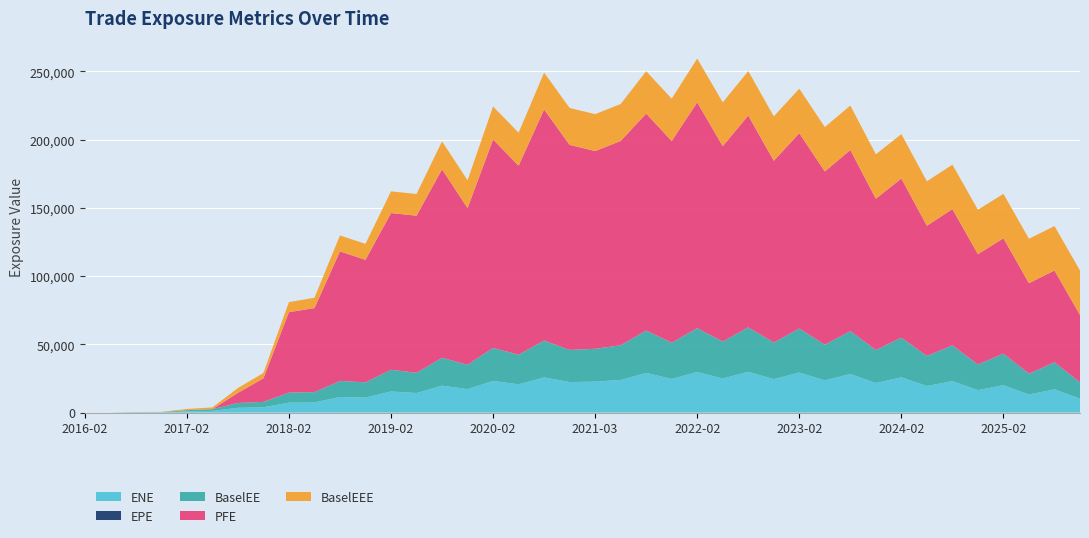

Reading left to right, list all the values displayed in this chart.

ENE: 2016-02-28=0.0	2016-05-31=0.0	2016-08-30=139.3	2016-11-28=162.0	2017-02-28=882.5	2017-05-30=1253.2	2017-08-29=3495.9	2017-11-28=3891.7	2018-02-28=7253.9	2018-05-29=7417.0	2018-08-28=11427.6	2018-11-28=10948.6	2019-02-28=15471.6	2019-05-28=14347.8	2019-08-28=19723.3	2019-11-29=17178.5	2020-02-28=23198.6	2020-05-28=20712.9	2020-08-28=25729.1	2020-11-30=22347.5	2021-03-01=22695.1	2021-05-28=23884.8	2021-08-31=29042.1	2021-11-29=24676.4	2022-02-28=29760.3	2022-05-31=24967.2	2022-08-30=29892.8	2022-11-28=24488.5	2023-02-28=29346.3	2023-05-30=23610.3	2023-08-29=28279.5	2023-11-28=21649.6	2024-02-28=25856.0	2024-05-28=19479.9	2024-08-28=23074.2	2024-11-29=16456.2	2025-02-28=20084.4	2025-05-28=13220.9	2025-08-28=17035.4	2025-11-28=10211.6
EPE: 2016-02-28=0.0	2016-05-31=0.3	2016-08-30=0.5	2016-11-28=0.7	2017-02-28=1.0	2017-05-30=1.2	2017-08-29=1.5	2017-11-28=1.7	2018-02-28=2.0	2018-05-29=2.2	2018-08-28=2.5	2018-11-28=2.7	2019-02-28=3.0	2019-05-28=3.2	2019-08-28=3.5	2019-11-29=3.8	2020-02-28=4.0	2020-05-28=4.2	2020-08-28=4.5	2020-11-30=4.8	2021-03-01=5.0	2021-05-28=5.2	2021-08-31=5.5	2021-11-29=5.8	2022-02-28=6.0	2022-05-31=6.3	2022-08-30=6.5	2022-11-28=6.7	2023-02-28=7.0	2023-05-30=7.2	2023-08-29=7.5	2023-11-28=7.7	2024-02-28=8.0	2024-05-28=8.2	2024-08-28=8.5	2024-11-29=8.8	2025-02-28=9.0	2025-05-28=9.2	2025-08-28=9.5	2025-11-28=9.7
BaselEE: 2016-02-28=0.0	2016-05-31=0.0	2016-08-30=139.9	2016-11-28=162.9	2017-02-28=889.4	2017-05-30=1265.7	2017-08-29=3538.5	2017-11-28=3947.9	2018-02-28=7375.1	2018-05-29=7561.9	2018-08-28=11684.0	2018-11-28=11226.4	2019-02-28=15909.6	2019-05-28=14803.1	2019-08-28=20419.7	2019-11-29=17847.5	2020-02-28=24184.7	2020-05-28=21677.2	2020-08-28=27034.4	2020-11-30=23577.0	2021-03-01=24038.1	2021-05-28=25408.5	2021-08-31=31040.4	2021-11-29=26492.0	2022-02-28=32094.1	2022-05-31=27058.0	2022-08-30=32554.7	2022-11-28=26798.2	2023-02-28=32273.0	2023-05-30=26100.8	2023-08-29=31426.3	2023-11-28=24184.8	2024-02-28=29036.8	2024-05-28=21994.9	2024-08-28=26197.9	2024-11-29=18788.9	2025-02-28=23057.3	2025-05-28=15262.9	2025-08-28=19780.7	2025-11-28=11926.0
PFE: 2016-02-28=0.0	2016-05-31=0.0	2016-08-30=0.0	2016-11-28=0.0	2017-02-28=0.0	2017-05-30=0.0	2017-08-29=7395.6	2017-11-28=17251.5	2018-02-28=58953.1	2018-05-29=61584.6	2018-08-28=94990.8	2018-11-28=89776.8	2019-02-28=114811.0	2019-05-28=115112.0	2019-08-28=138157.0	2019-11-29=114782.0	2020-02-28=152735.0	2020-05-28=138477.0	2020-08-28=169333.0	2020-11-30=150226.0	2021-03-01=144906.0	2021-05-28=149753.0	2021-08-31=159003.0	2021-11-29=147828.0	2022-02-28=165455.0	2022-05-31=143174.0	2022-08-30=155217.0	2022-11-28=133212.0	2023-02-28=143113.0	2023-05-30=126941.0	2023-08-29=132710.0	2023-11-28=110865.0	2024-02-28=116602.0	2024-05-28=95417.5	2024-08-28=99834.4	2024-11-29=80841.2	2025-02-28=84559.9	2025-05-28=66288.0	2025-08-28=67297.2	2025-11-28=49366.9
BaselEEE: 2016-02-28=0.0	2016-05-31=0.0	2016-08-30=139.9	2016-11-28=162.9	2017-02-28=889.4	2017-05-30=1265.7	2017-08-29=3538.5	2017-11-28=3947.9	2018-02-28=7375.1	2018-05-29=7561.9	2018-08-28=11684.0	2018-11-28=11684.0	2019-02-28=15909.6	2019-05-28=15909.6	2019-08-28=20419.7	2019-11-29=20419.7	2020-02-28=24184.7	2020-05-28=24184.7	2020-08-28=27034.4	2020-11-30=27034.4	2021-03-01=27034.4	2021-05-28=27034.4	2021-08-31=31040.4	2021-11-29=31040.4	2022-02-28=32094.1	2022-05-31=32094.1	2022-08-30=32554.7	2022-11-28=32554.7	2023-02-28=32554.7	2023-05-30=32554.7	2023-08-29=32554.7	2023-11-28=32554.7	2024-02-28=32554.7	2024-05-28=32554.7	2024-08-28=32554.7	2024-11-29=32554.7	2025-02-28=32554.7	2025-05-28=32554.7	2025-08-28=32554.7	2025-11-28=32554.7